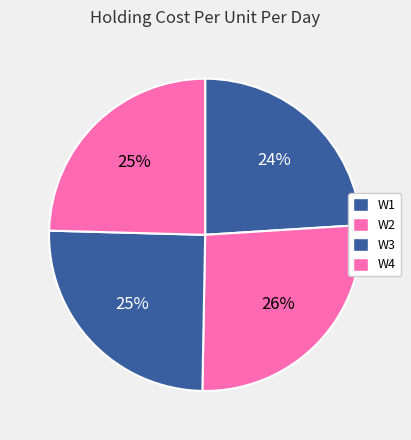

What is the smallest slice in the pie chart?

W1